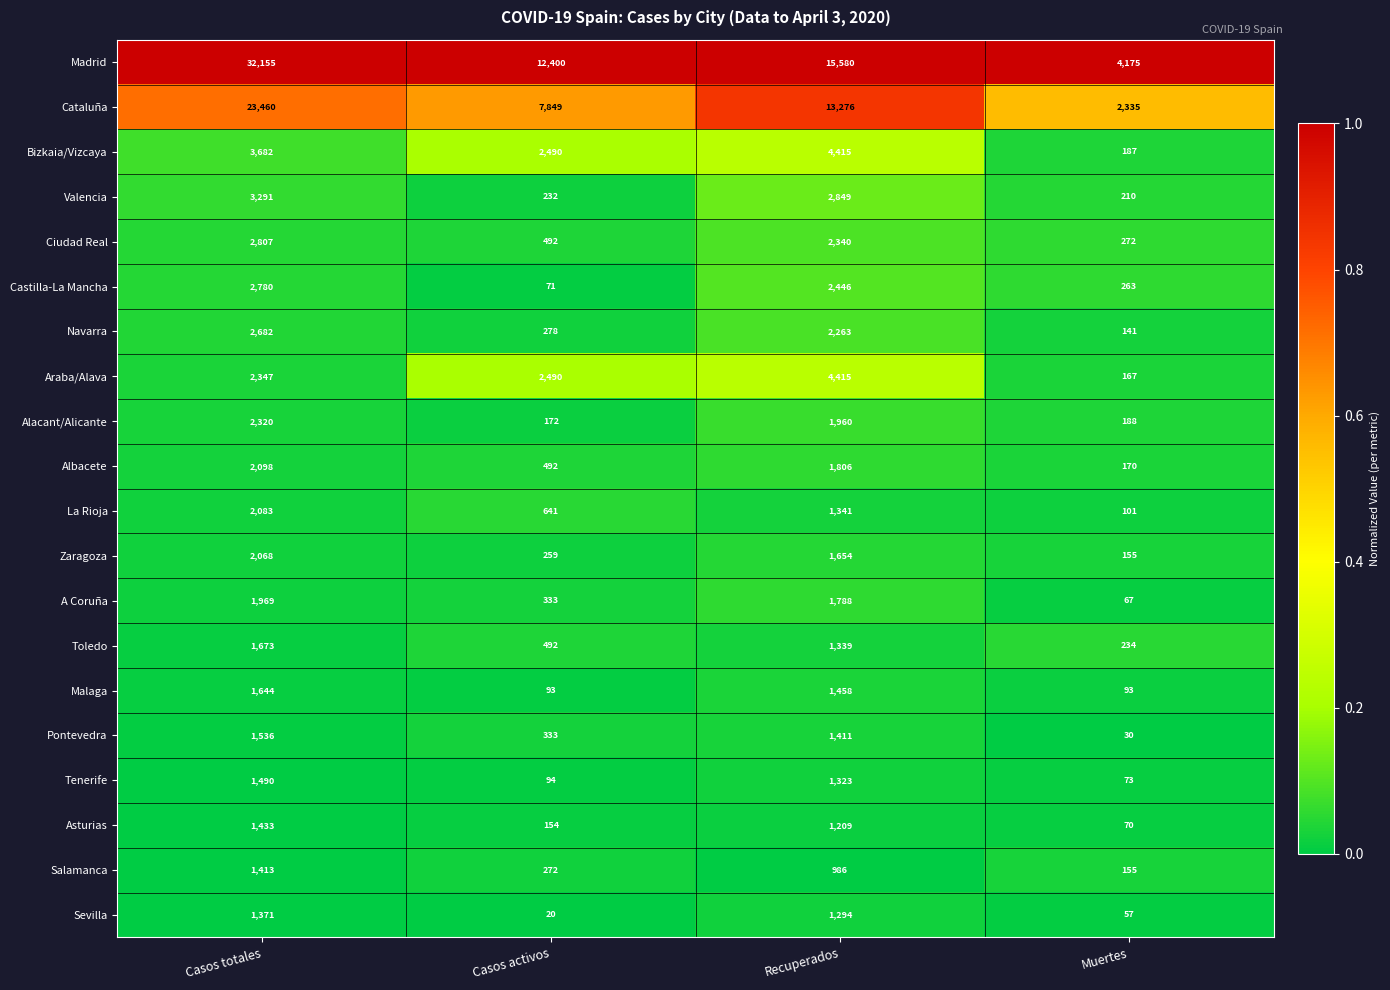

The A Coruña series shows 2534 at Recuperados. True or false?

False